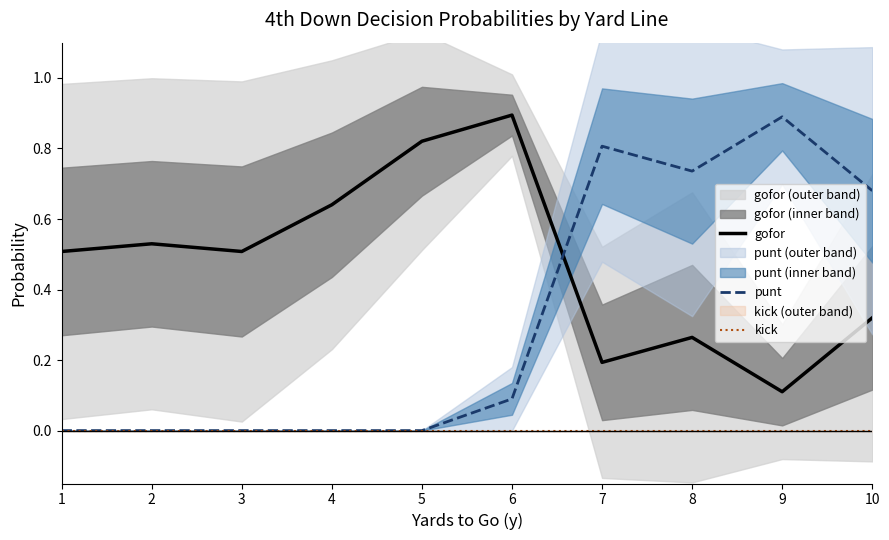

Between 3 and 10, which is larger?

3